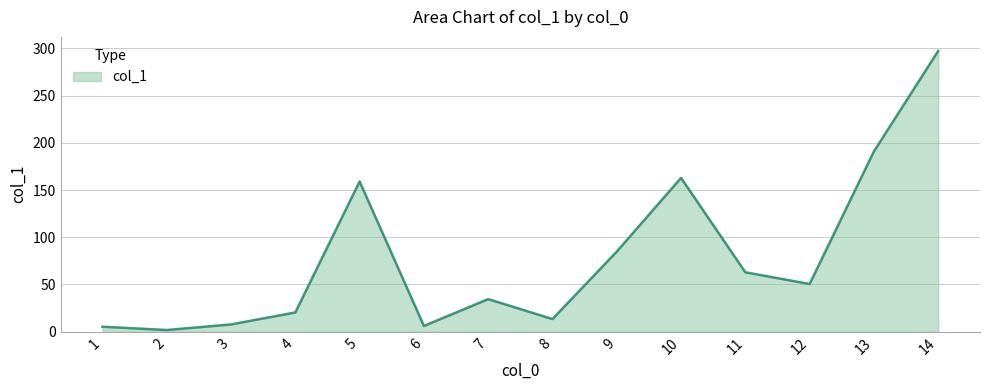

The chart shows a value of 13.4 at 8. True or false?

True